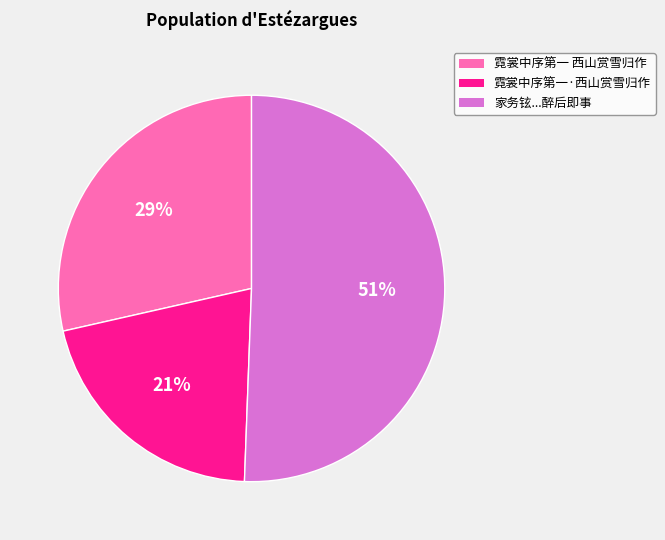

Is there any slice that represents more than half of the pie?

Yes